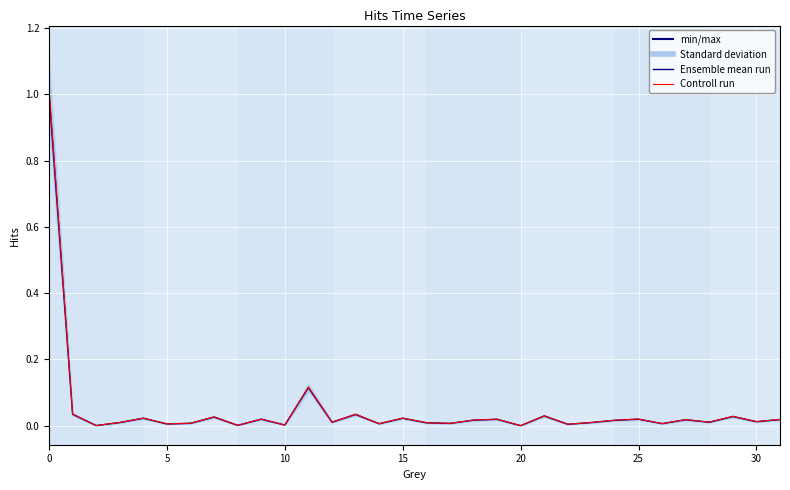

List the series in order of their overall mean, lowest first.

Ensemble mean run, Controll run